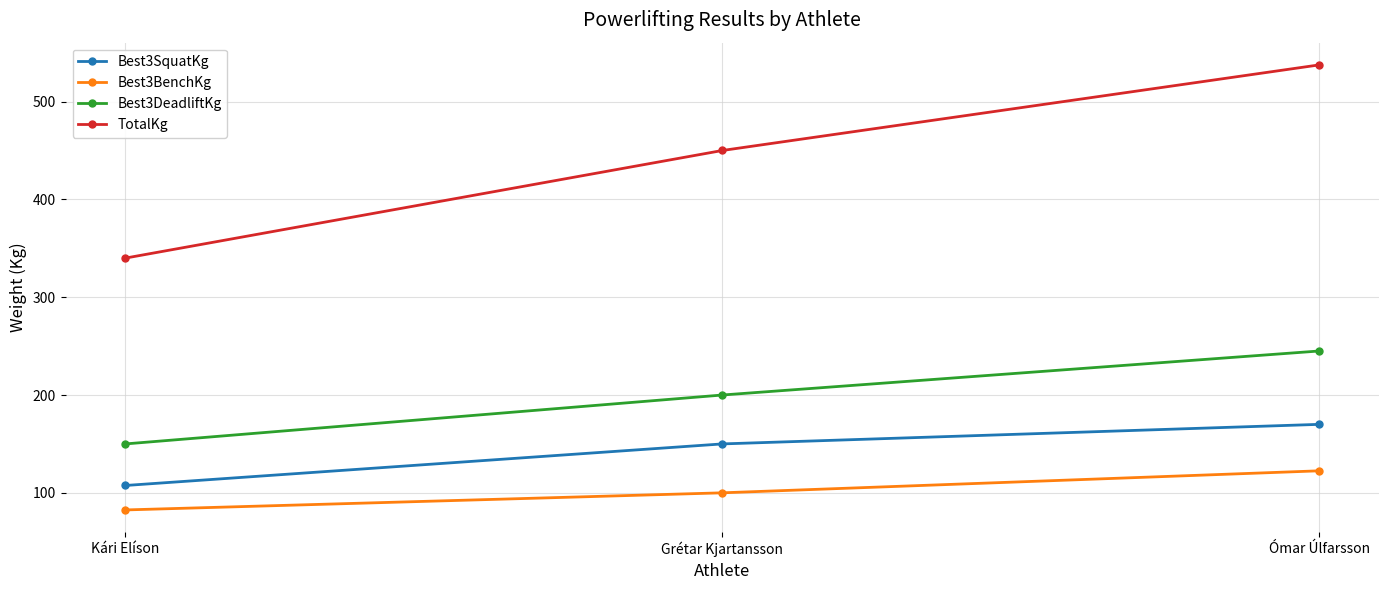

At which category does the chart reach its minimum across all series?

Kári Elíson